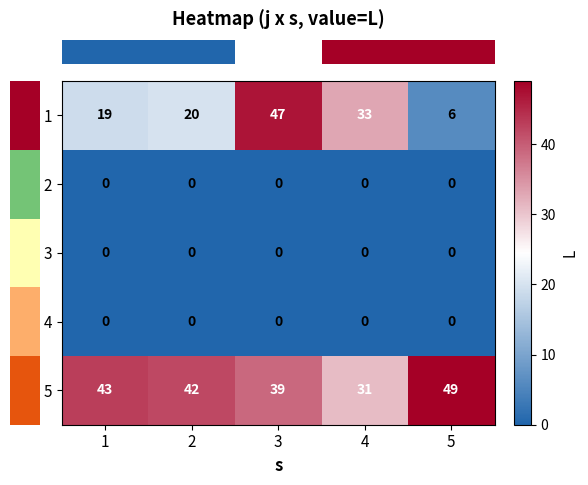

What is the difference between the maximum and minimum values in the 5 series?

18